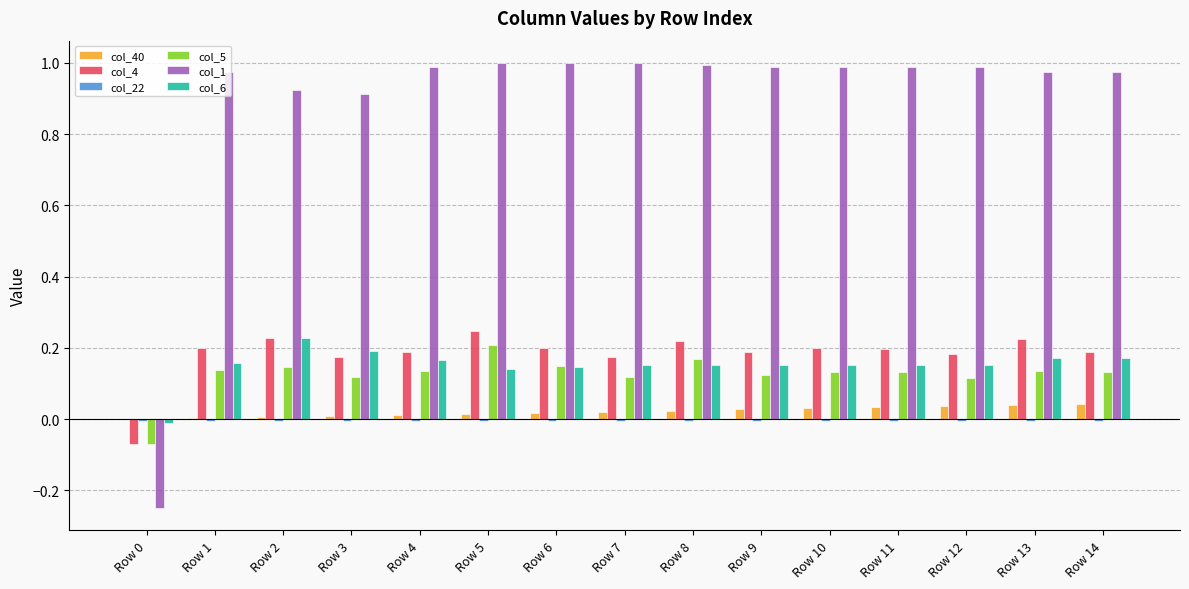

How many groups of bars are there?

15